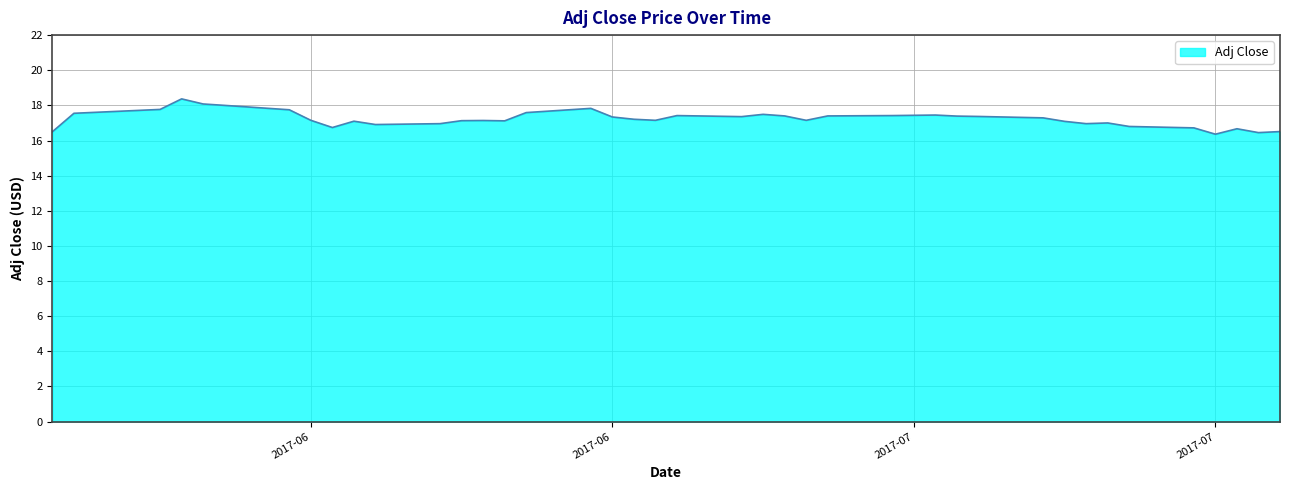

How many lines are shown in the chart?

1